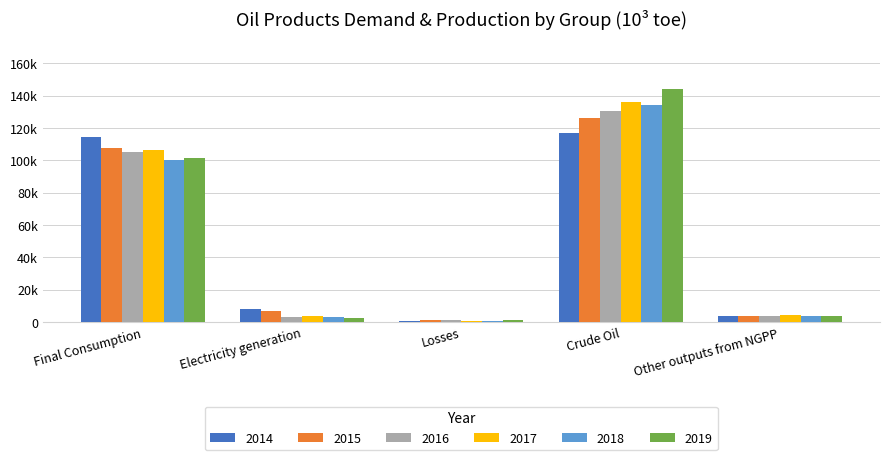

At which category is the sum across all series the highest?

Crude Oil